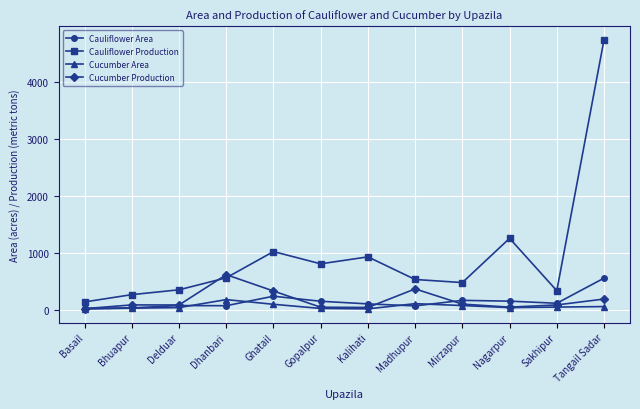

The value of Cauliflower Area at Tangail Sadar is 165.7. True or false?

False